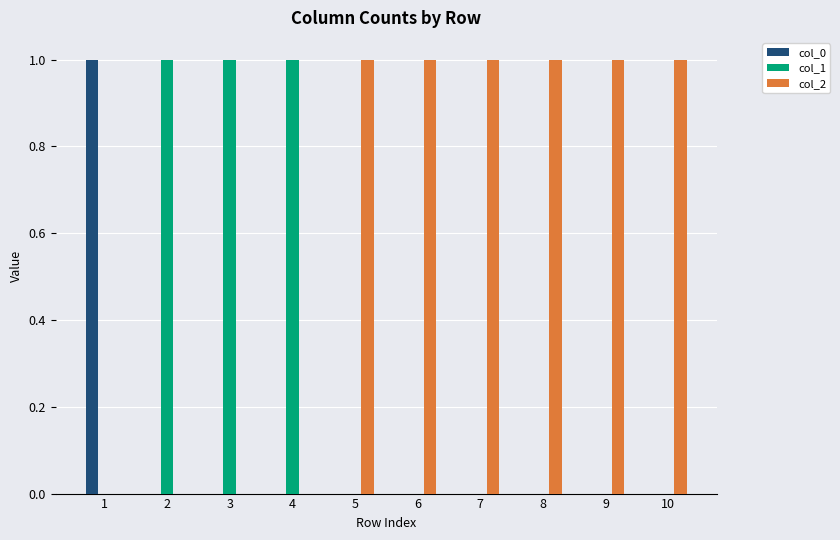

Which series has the largest total across all categories?

col_2